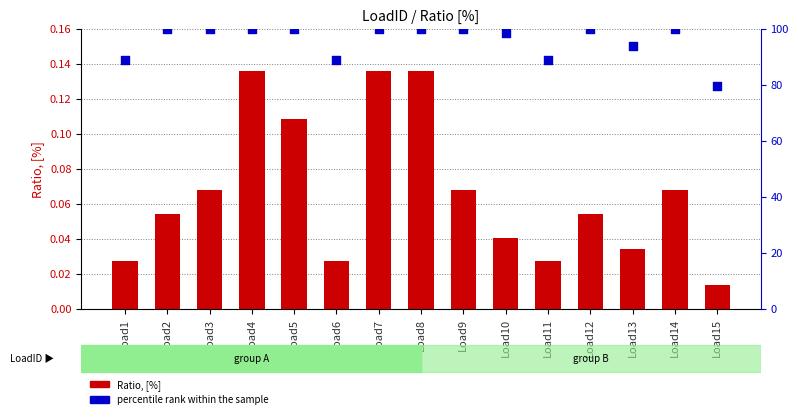

What are all the series names shown in the legend?

Ratio, [%], percentile rank within the sample